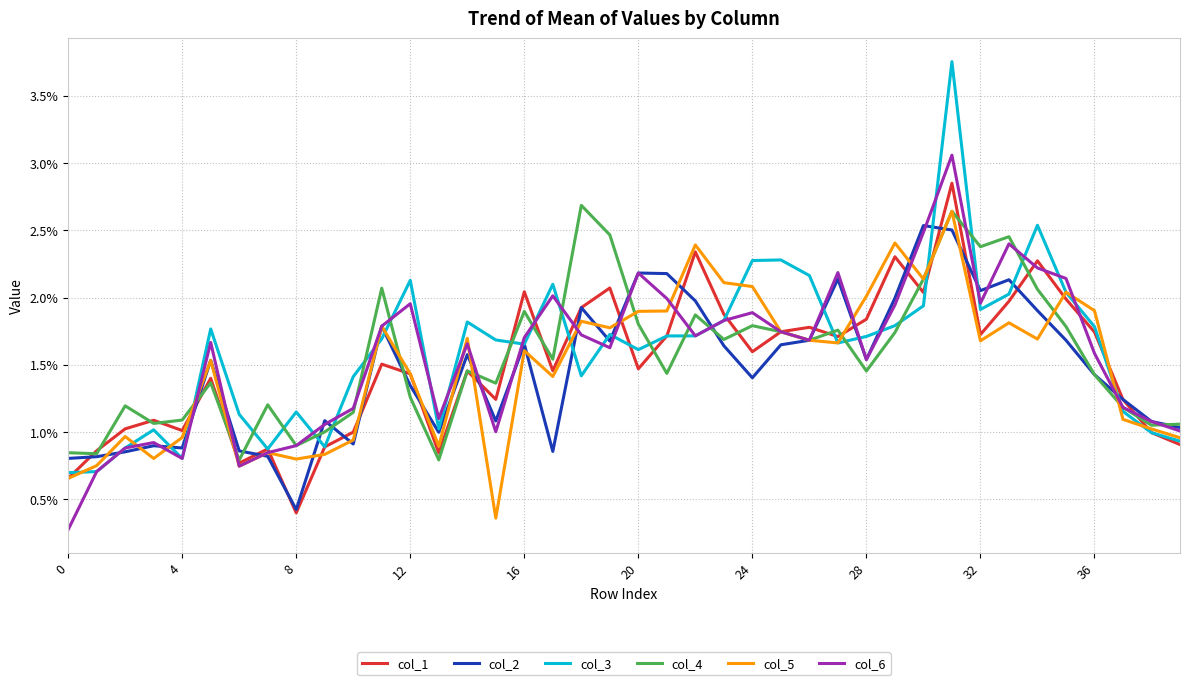

Where is col_5 nearest to the value 0?

15